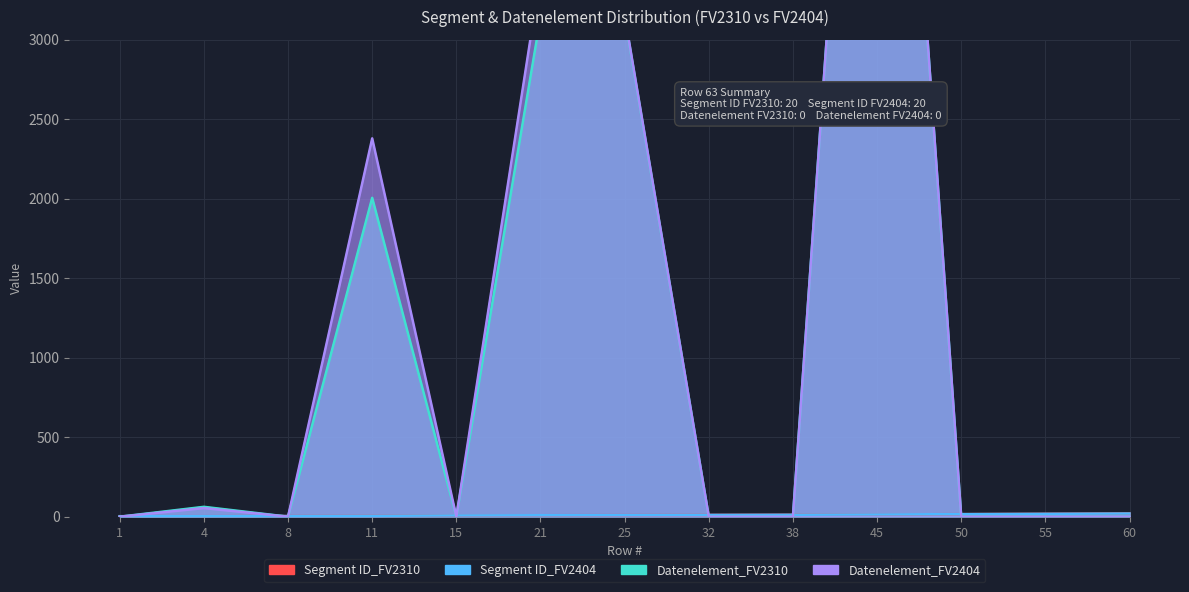

Does the chart display data point markers on the line(s)?

No